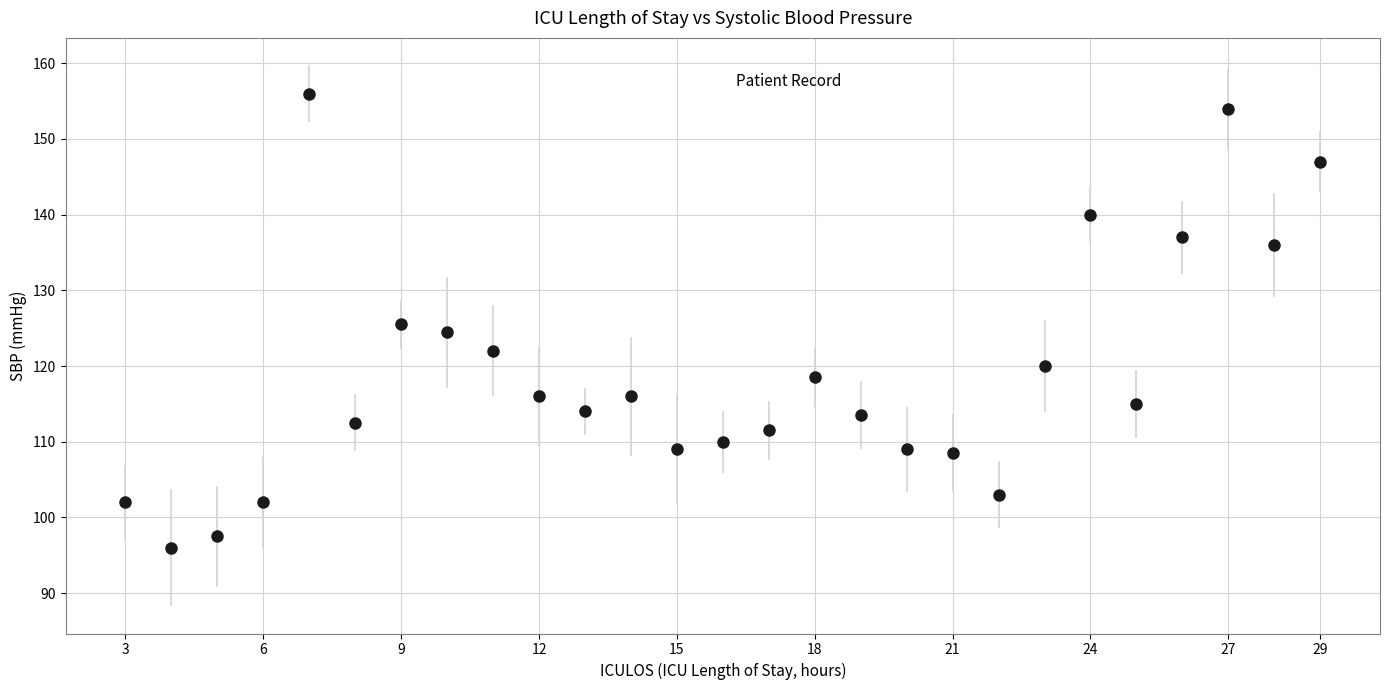

What is the difference between the second highest and minimum values?

58.0